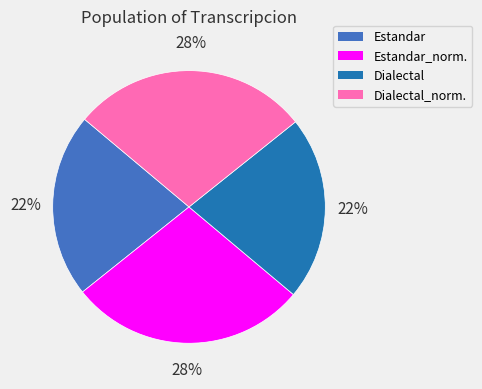

To the nearest percent, what is the average slice percentage?

25%